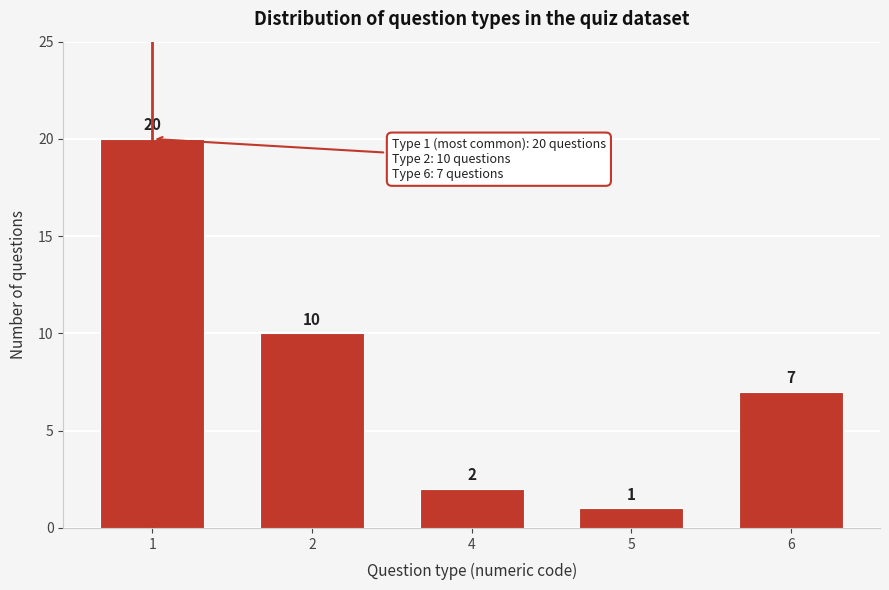

Reading left to right, transcribe all the data shown in this chart.

20	10	2	1	7